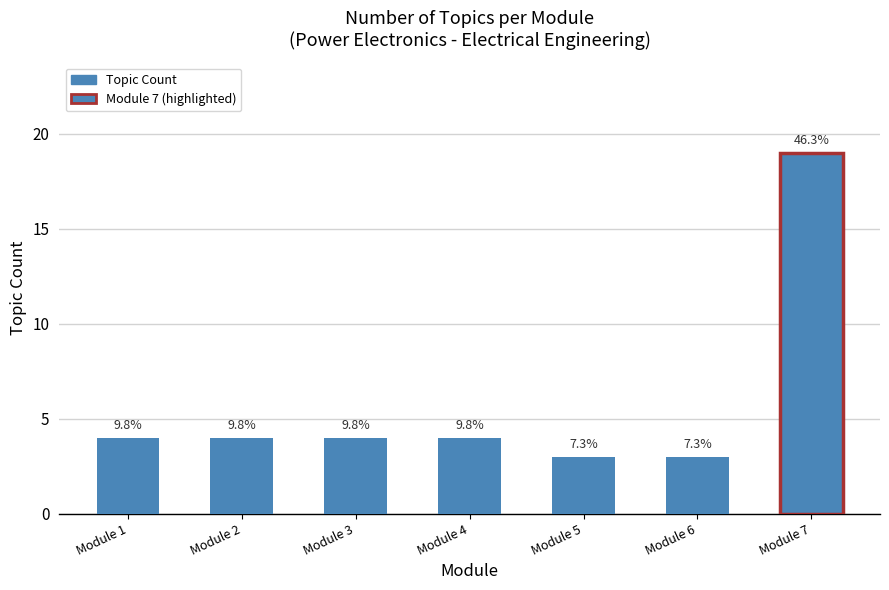

What is the change in value from Module 4 to Module 7?

+15